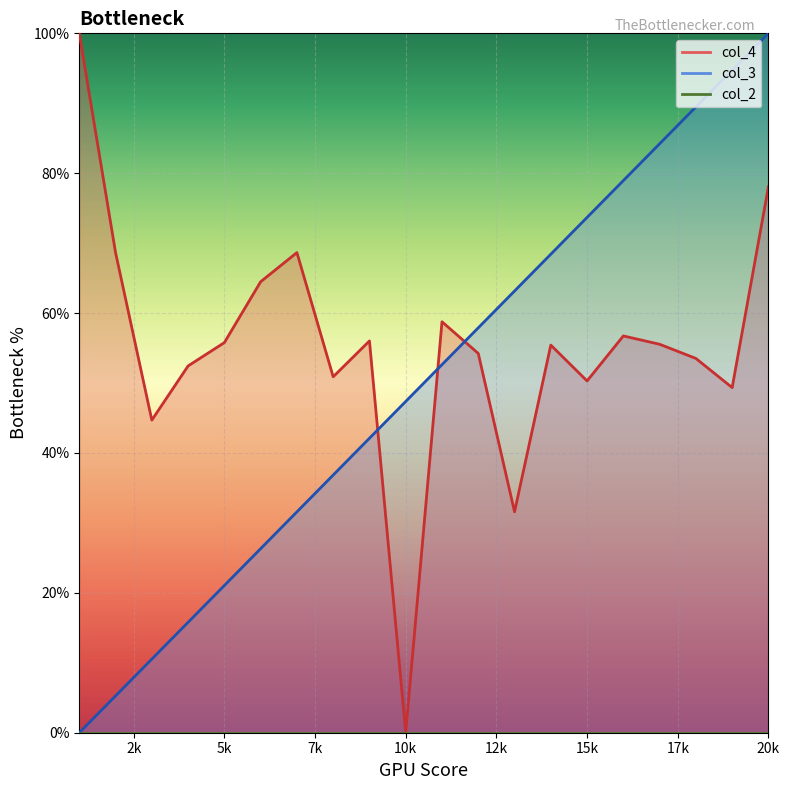

Which series ends up on top after the final intersection of col_4 and col_3?

col_3